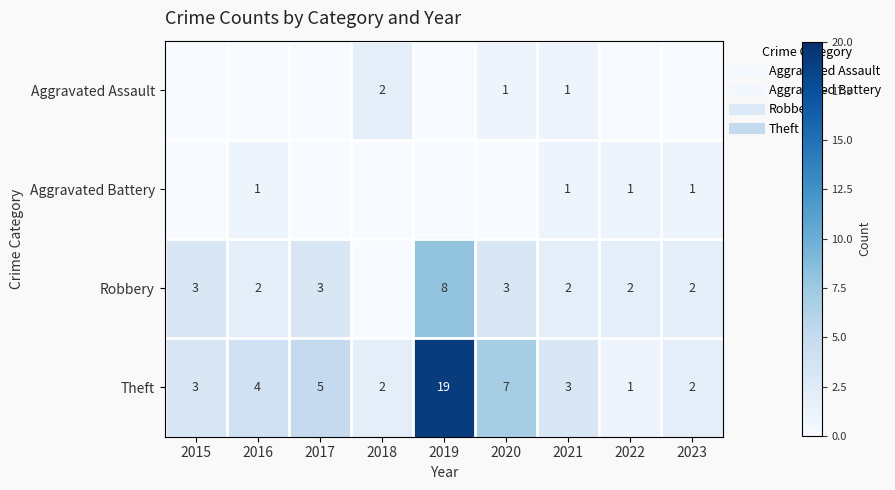

At which category is the sum across all series the highest?

2019